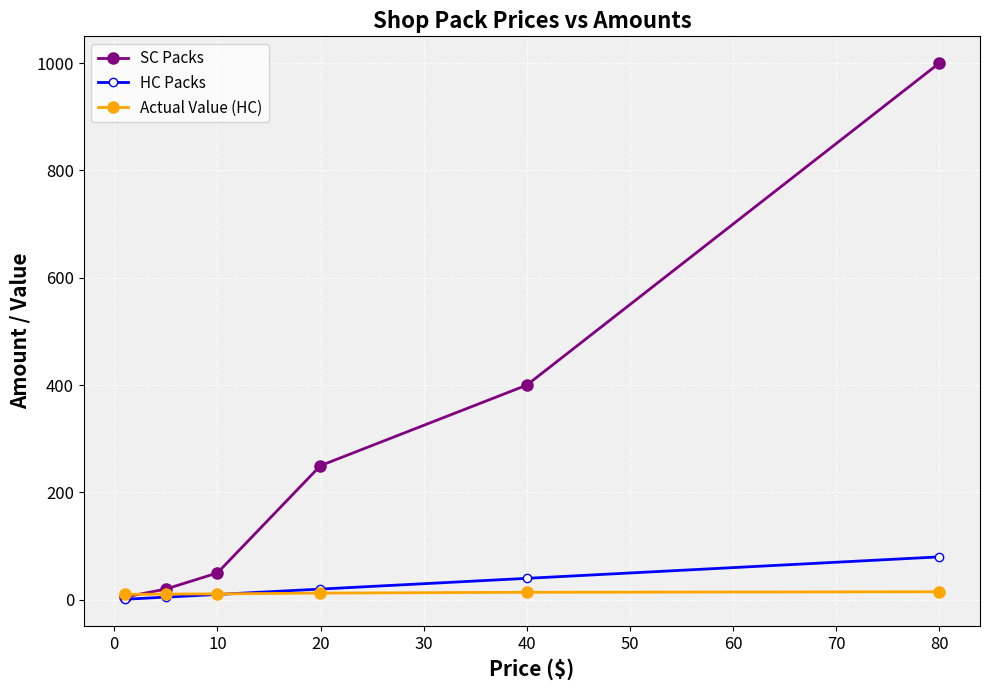

Does the chart display data point markers on the line(s)?

Yes